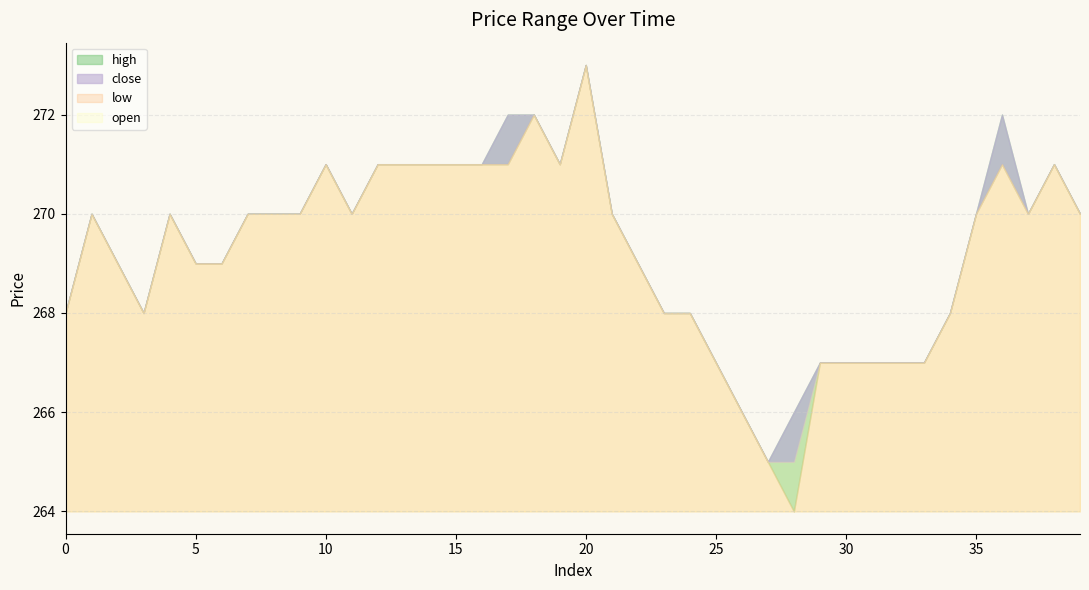

How many lines are shown in the chart?

4